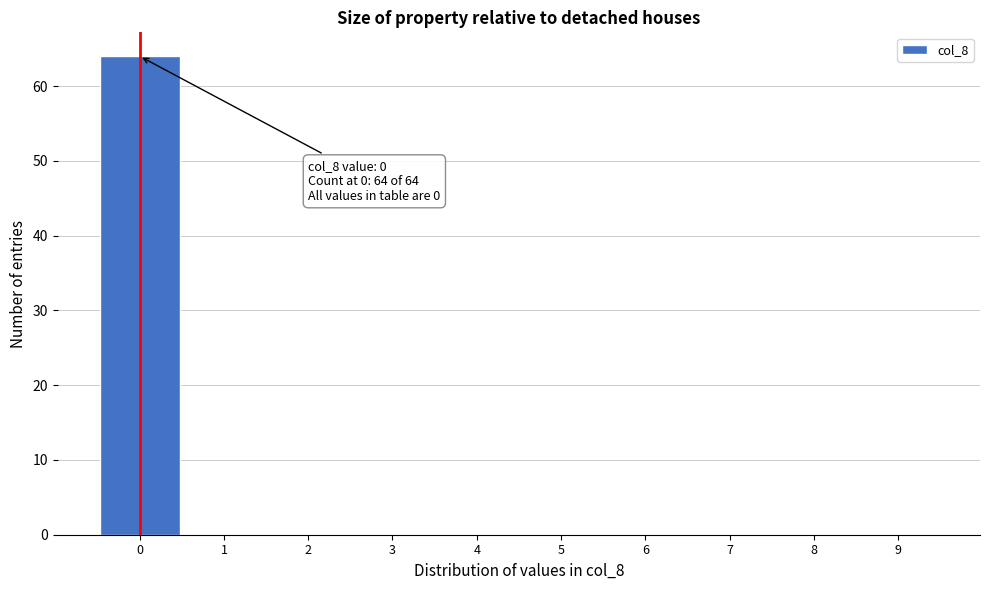

Over which range of the x-axis is the bar tallest?

-0.5 to 0.5